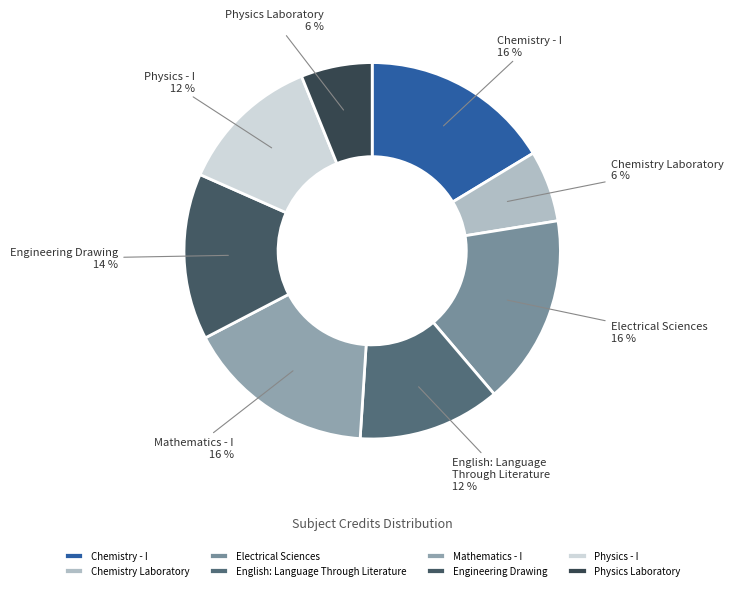

To the nearest percent, what percentage of the pie is Electrical Sciences?

16%